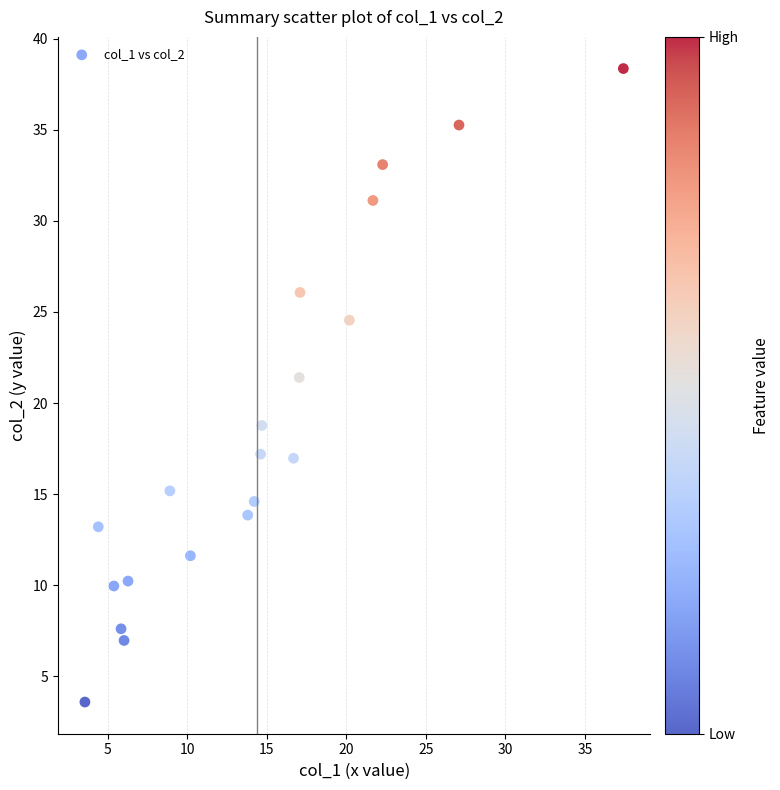

What is the range of Y values (max minus min)?

34.8